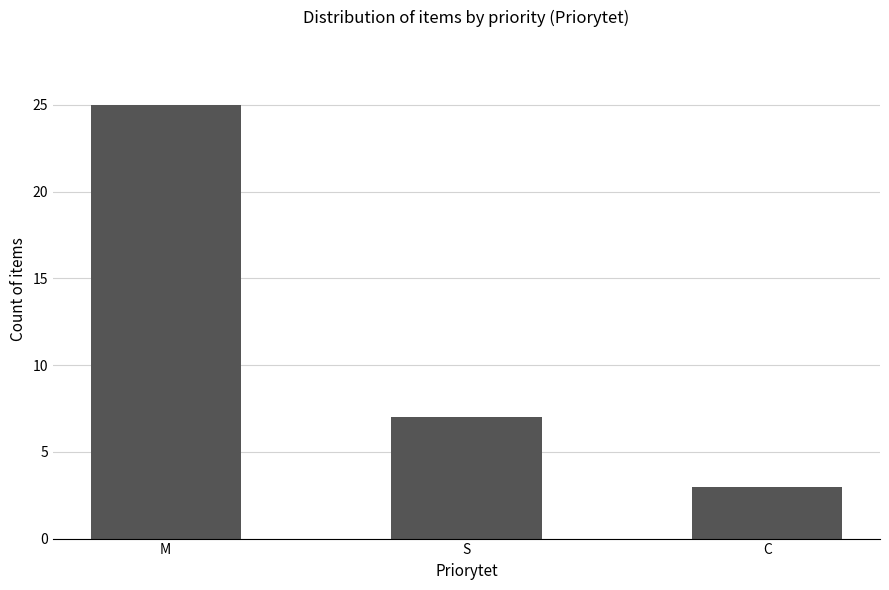

What is the change in value from M to S?

-18